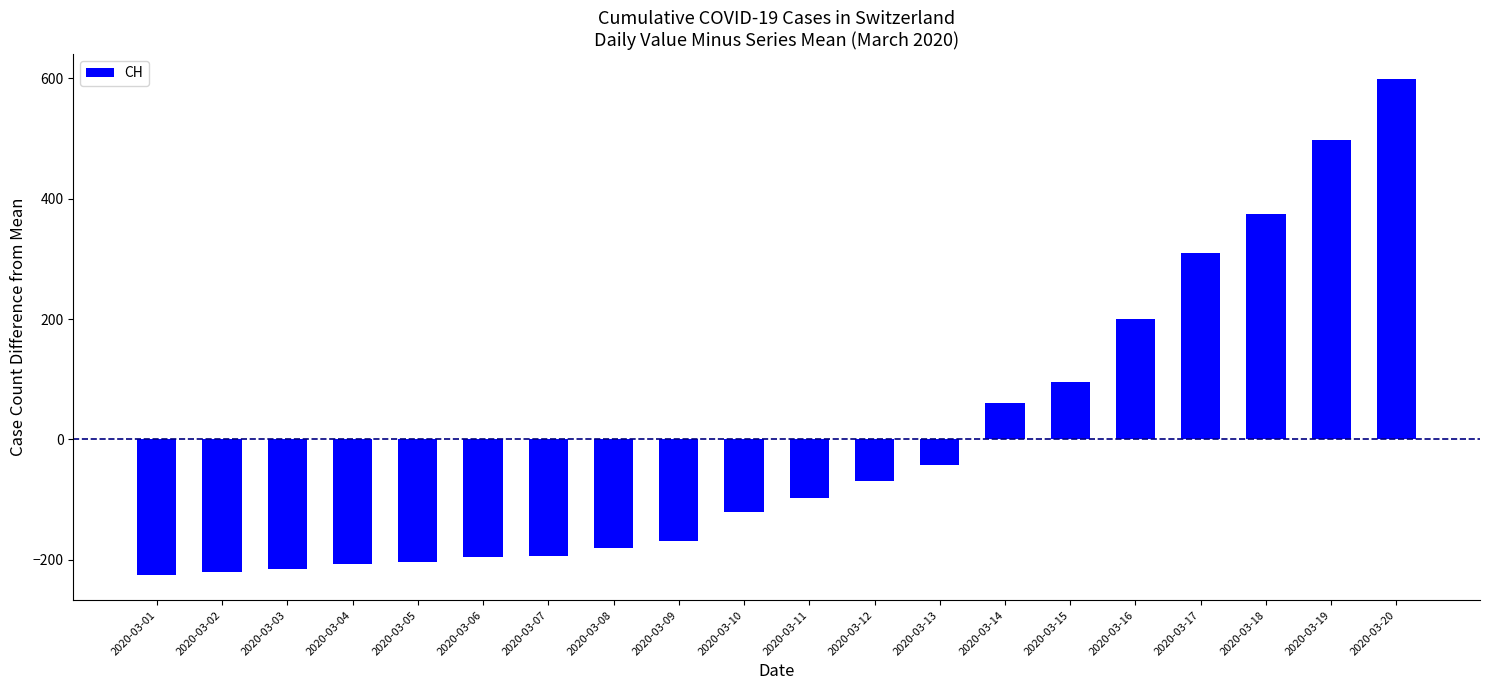

What is the value of the 1st bar from the left?

-225.8